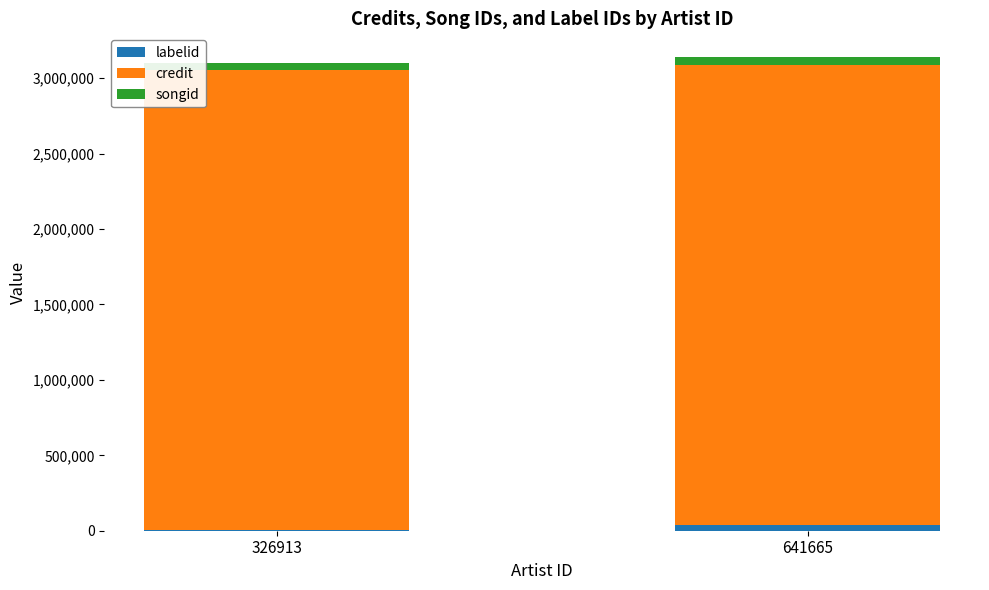

Is it true that labelid equals 38747 at 641665?

True